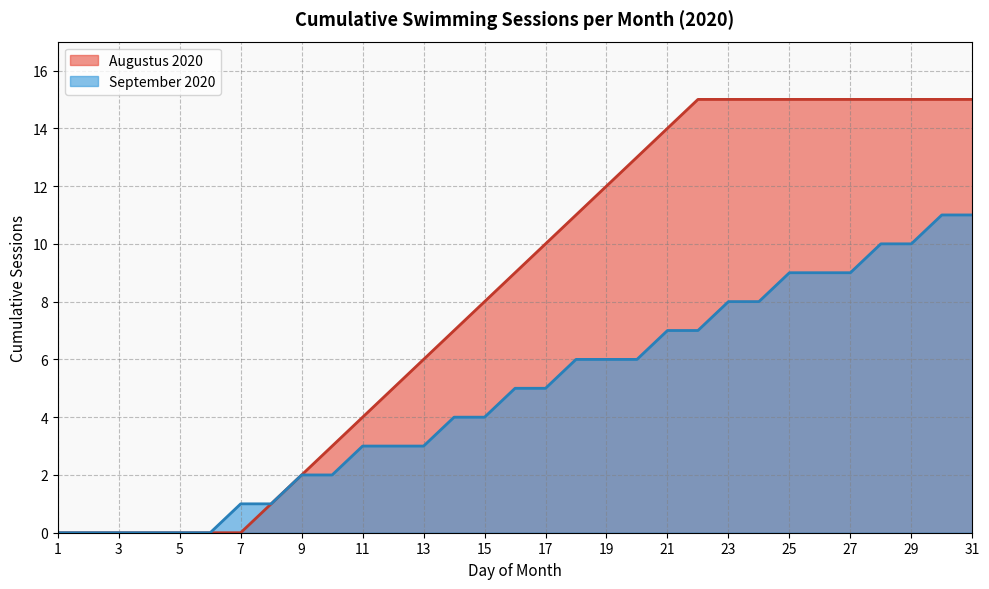

The chart shows a value of 7 at 21. True or false?

True